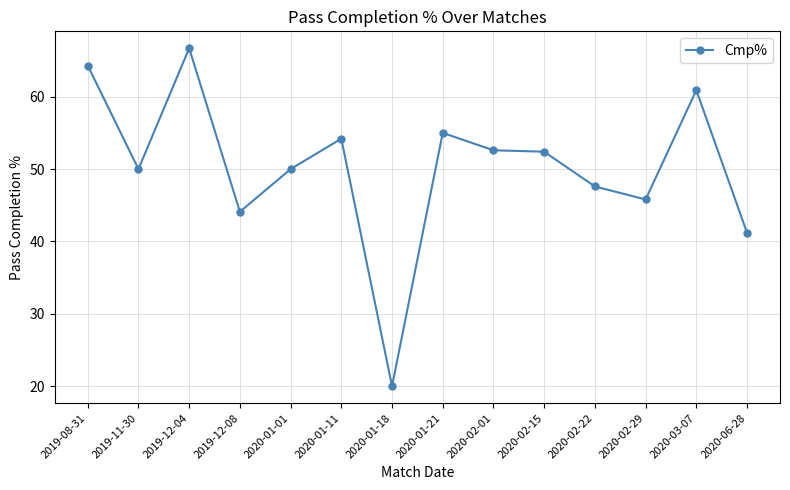

Which category has the lowest value across all series?

2020-01-18